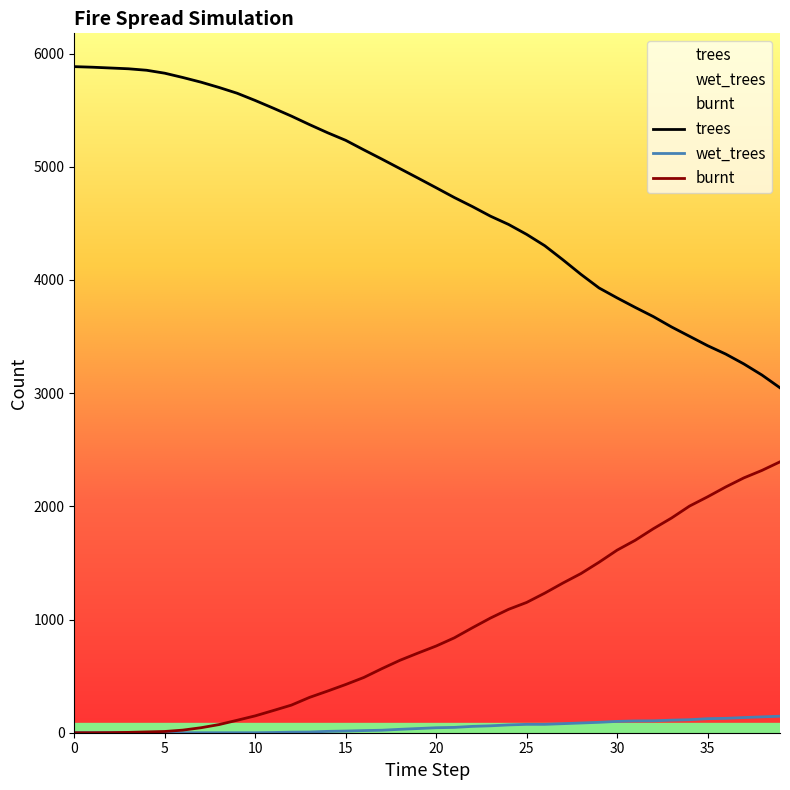

Does the chart display data point markers on the line(s)?

No